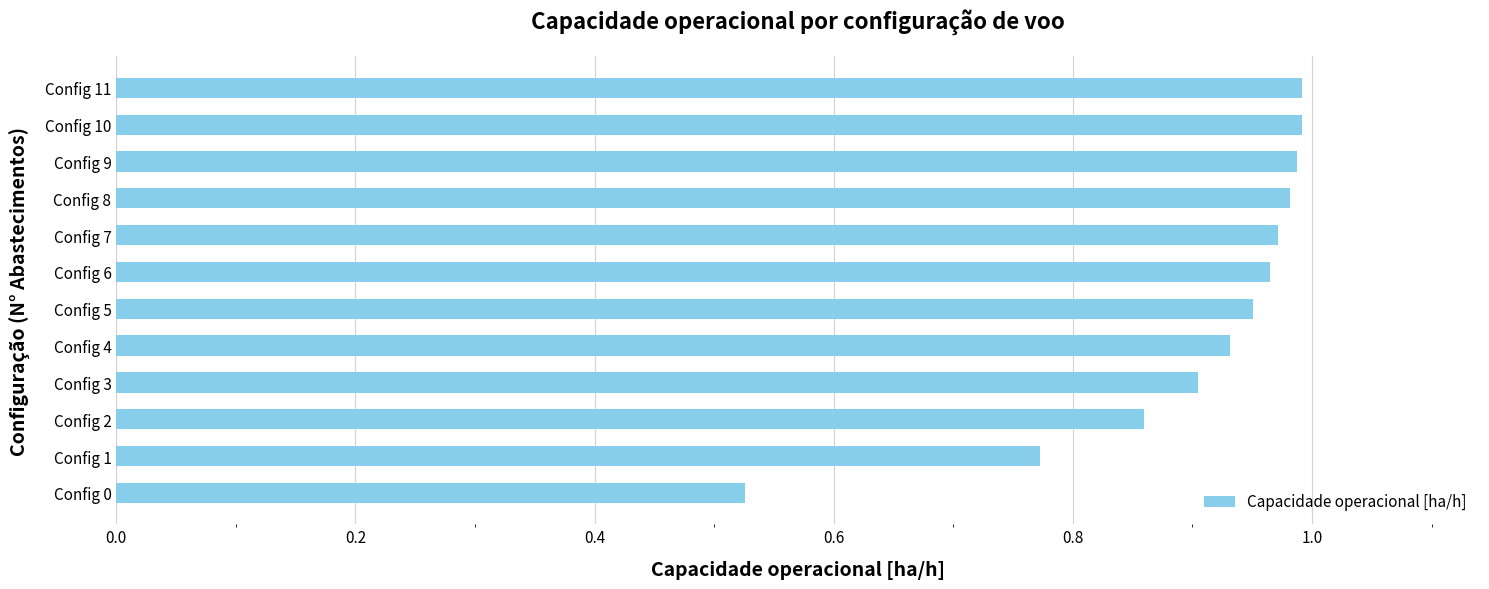

How many bars are there in total?

12